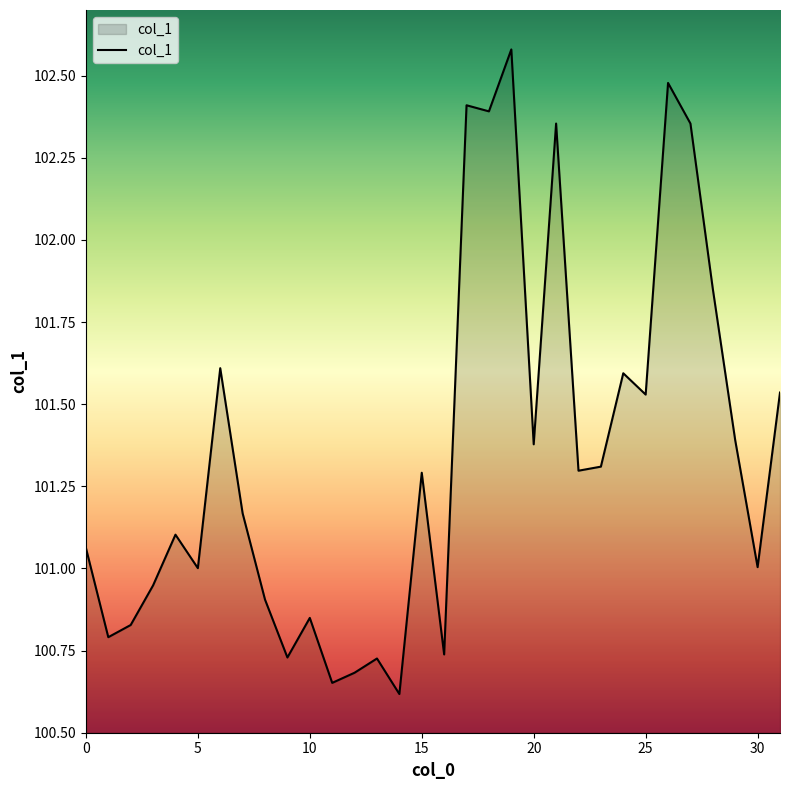

What is the minimum value shown in the chart?

100.6